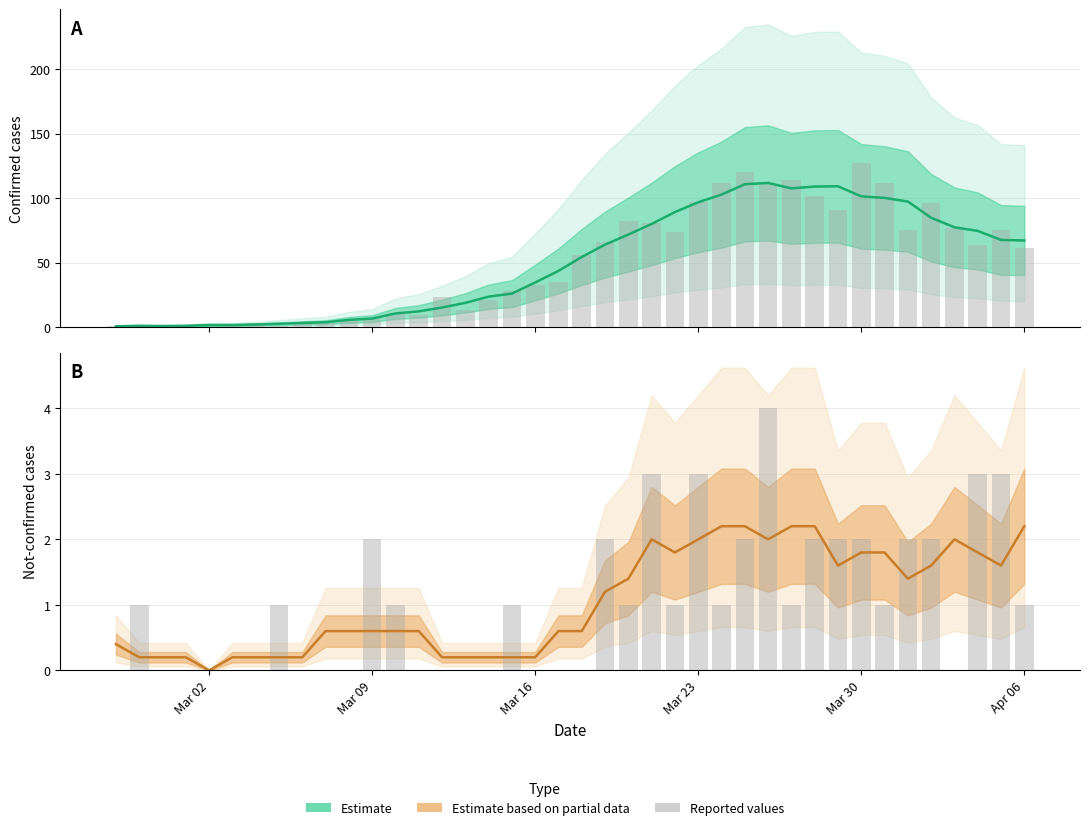

The value of Reported (not-confirmed) at Mar 30 is 0.8. True or false?

False